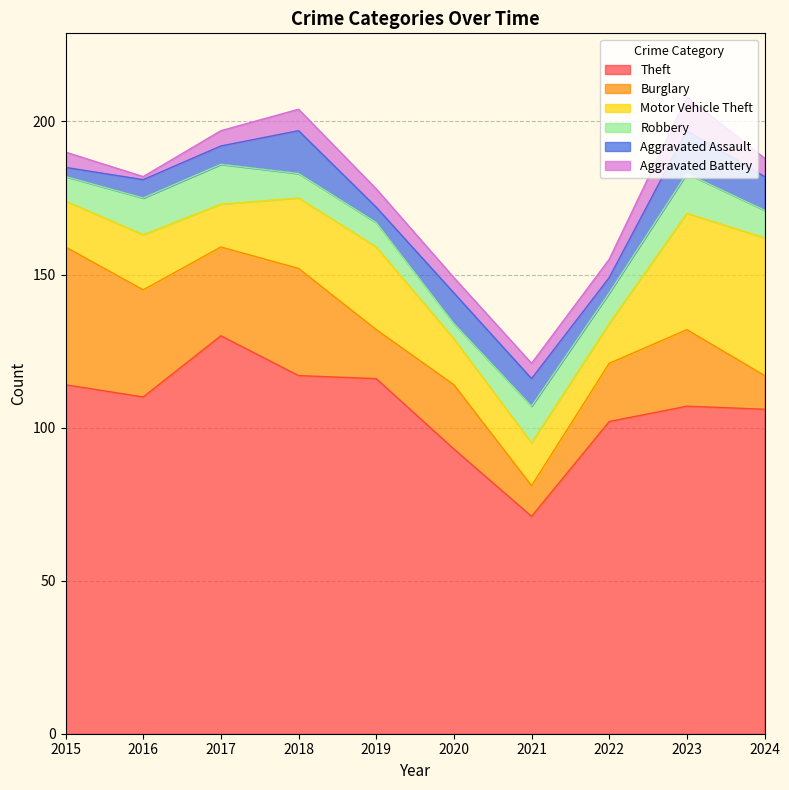

How many lines are shown in the chart?

6